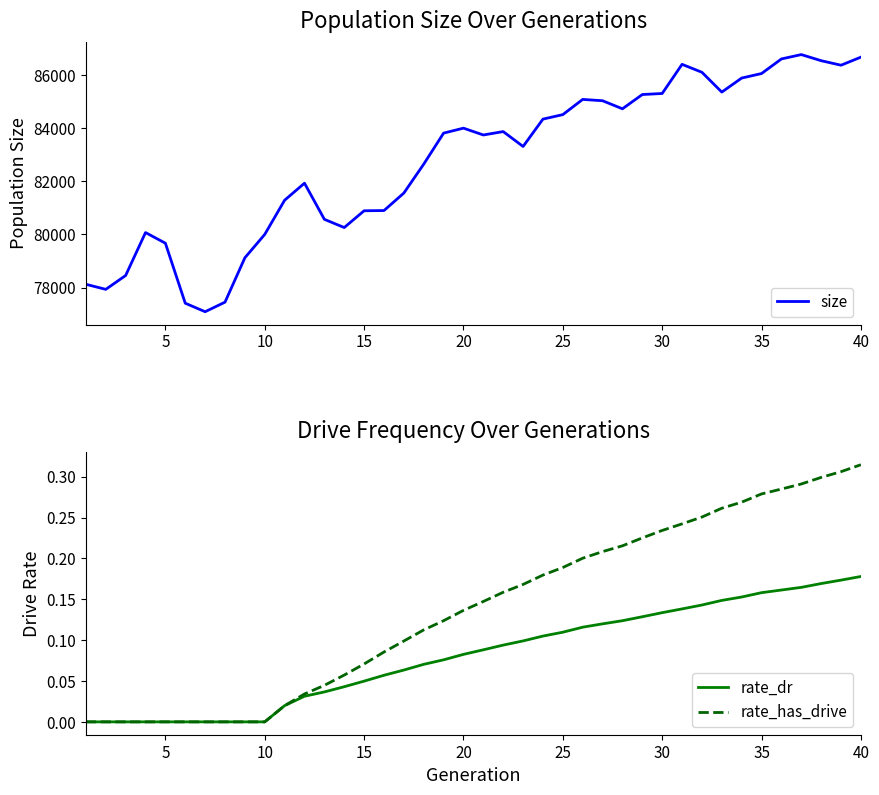

What are all the series names shown in the legend?

size, rate_dr, rate_has_drive